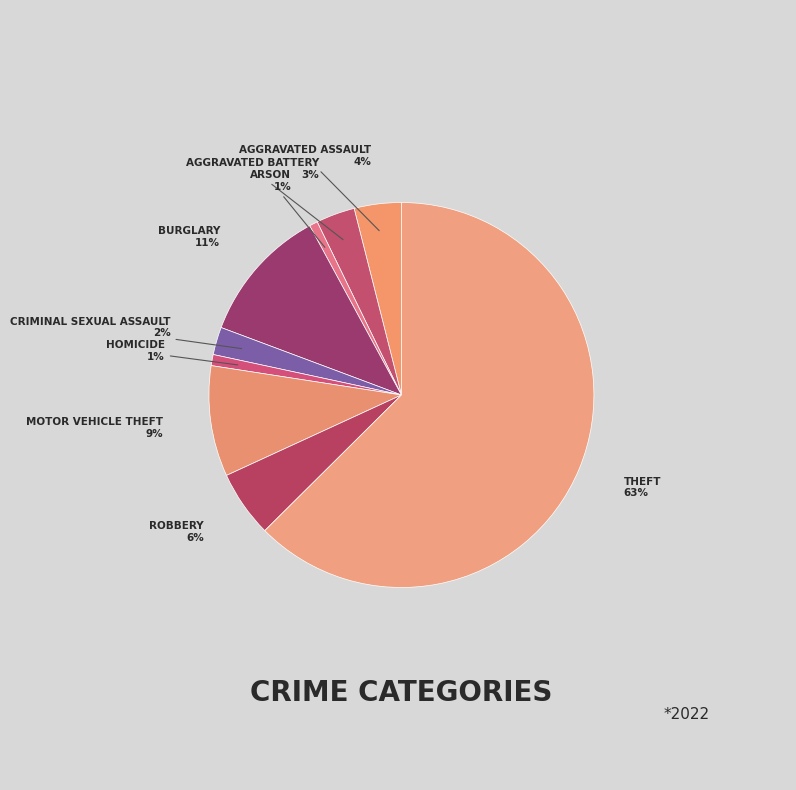

Which category accounts for the majority?

Theft